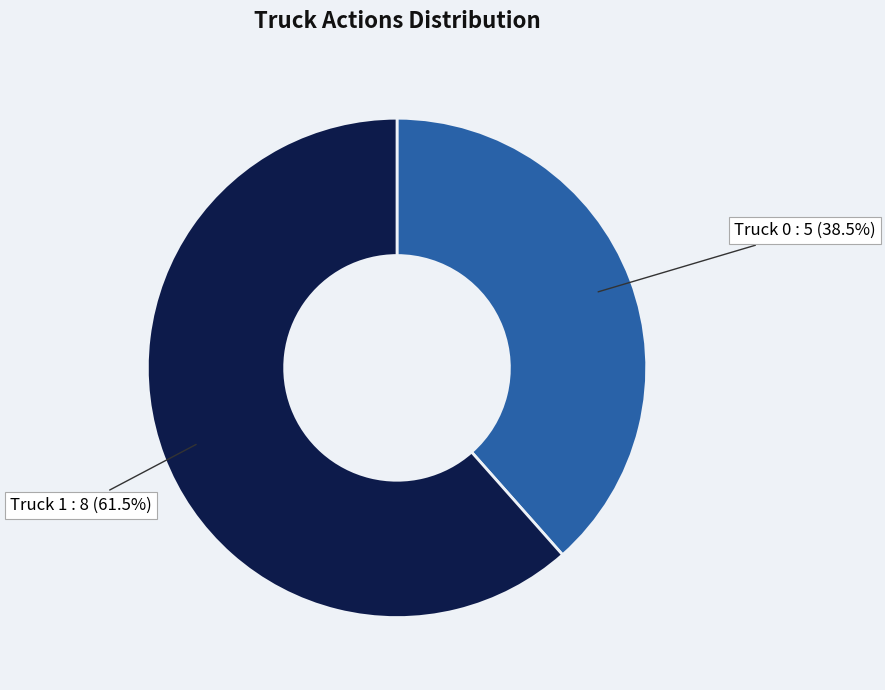

Does any single category account for the majority?

Yes